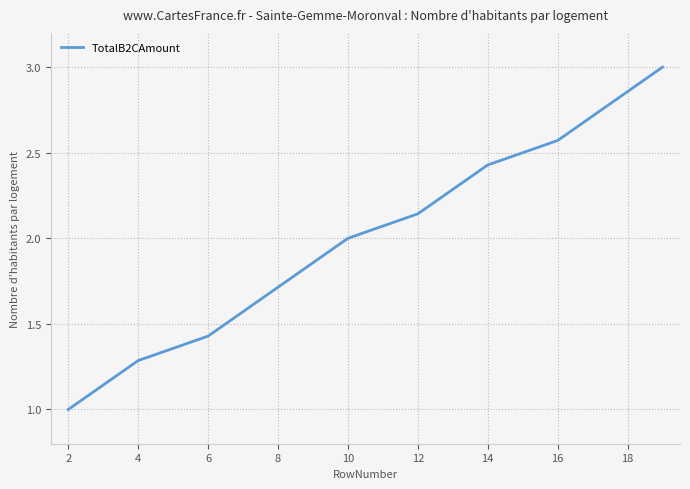

What is the difference between the maximum and minimum values?

2.0